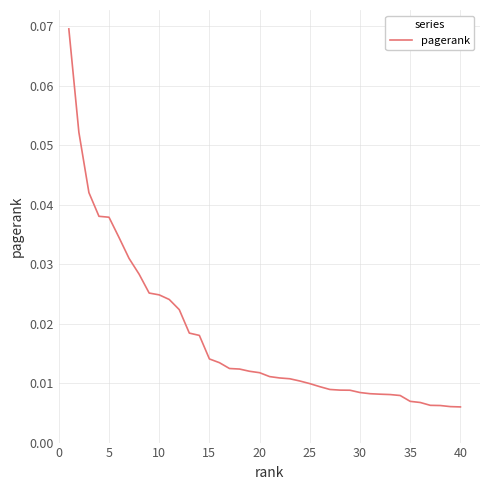

How many lines are shown in the chart?

1